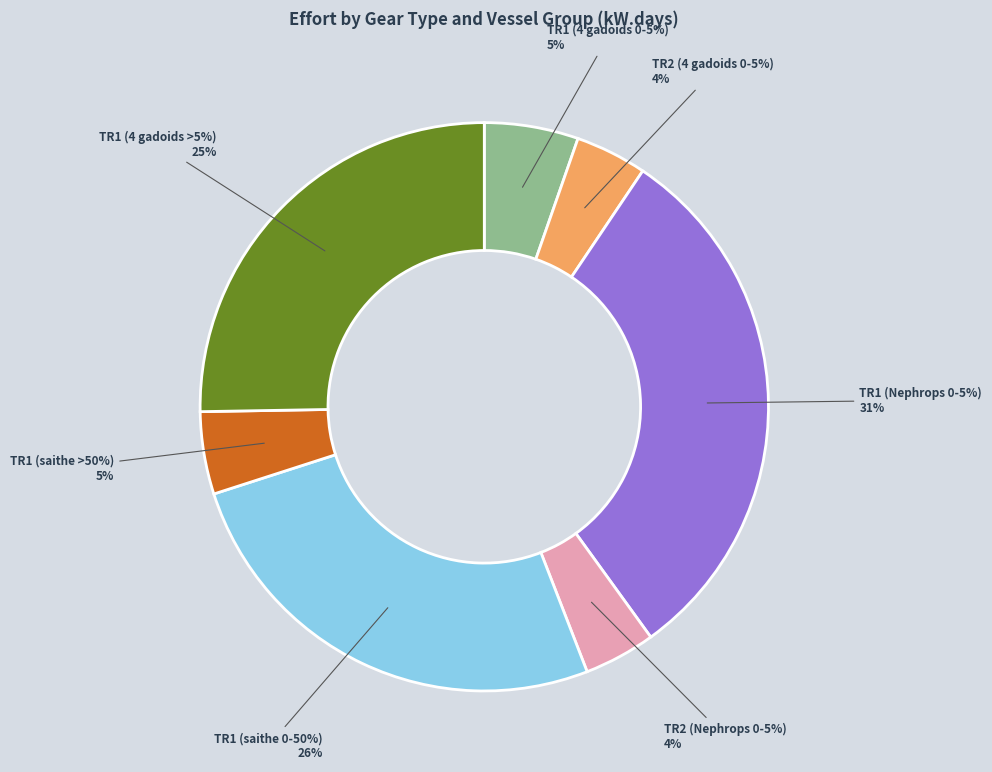

Approximately how many times larger is the value at TR2 (Nephrops 0-5%) compared to TR1 (4 gadoids >5%)?

0.2